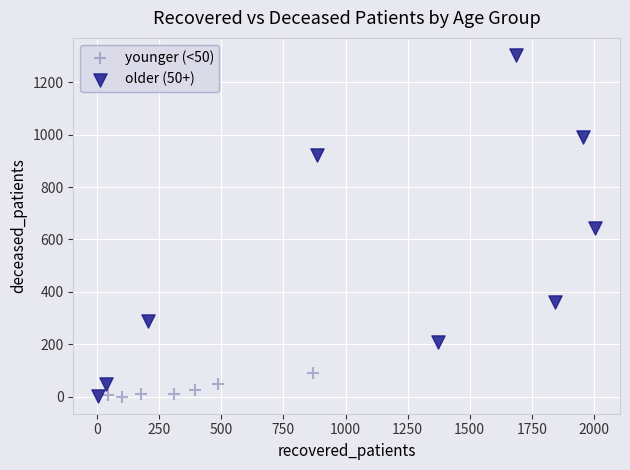

Which series has the largest Y range (max minus min)?

older (50+)